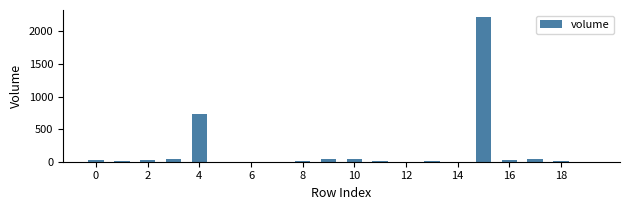

What is the greatest value displayed?

2217.4